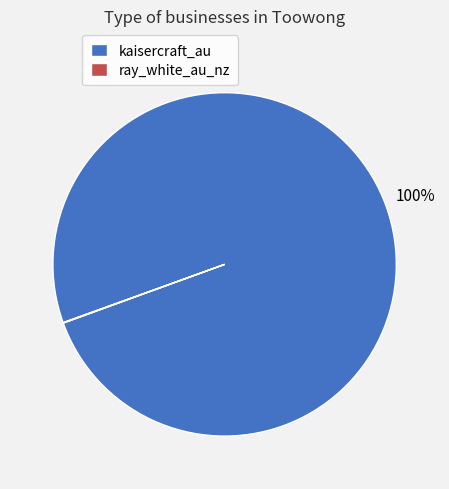

Which slice is the largest?

kaisercraft_au